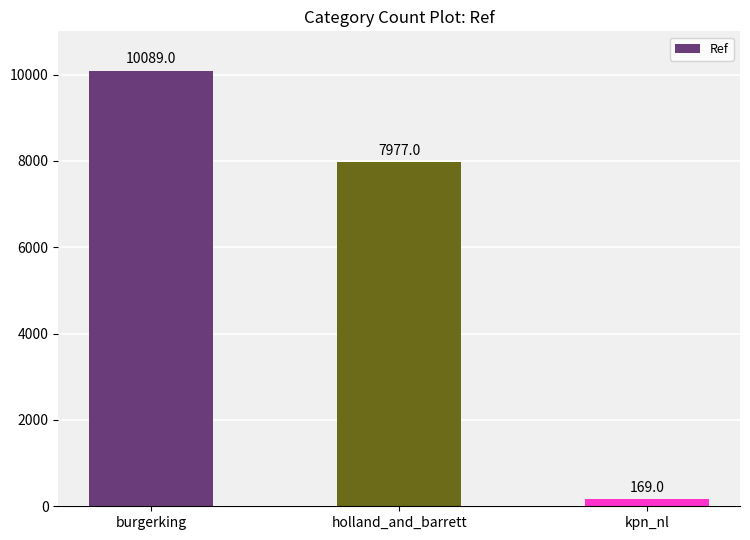

Reading left to right, list all the values displayed in this chart.

10089	7977	169